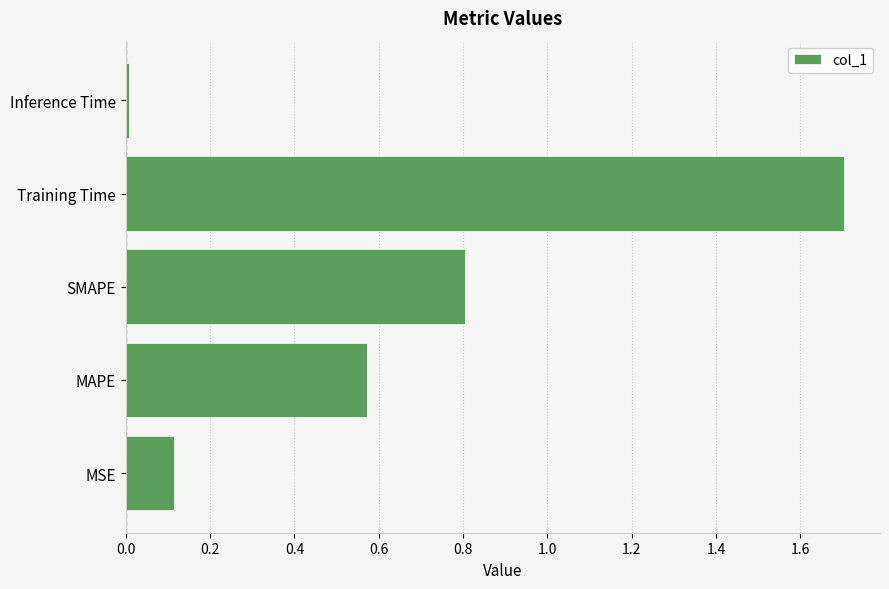

What is the sum of all values?

3.2